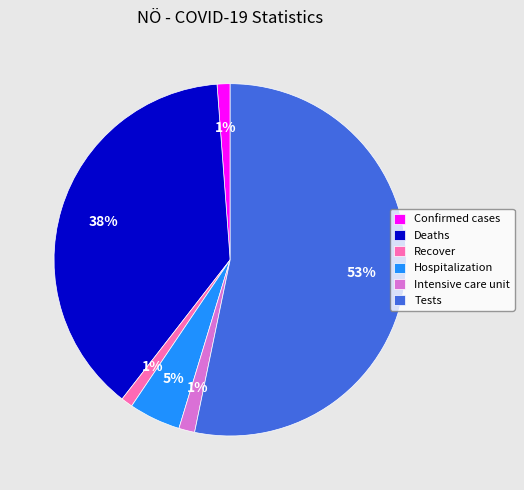

Does any single category account for the majority?

Yes